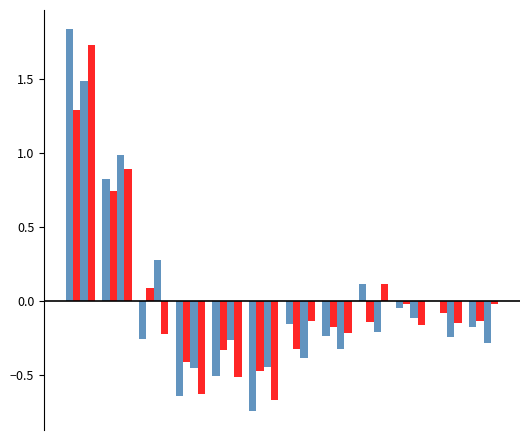

Are the bars grouped side by side (vs. stacked)?

Yes